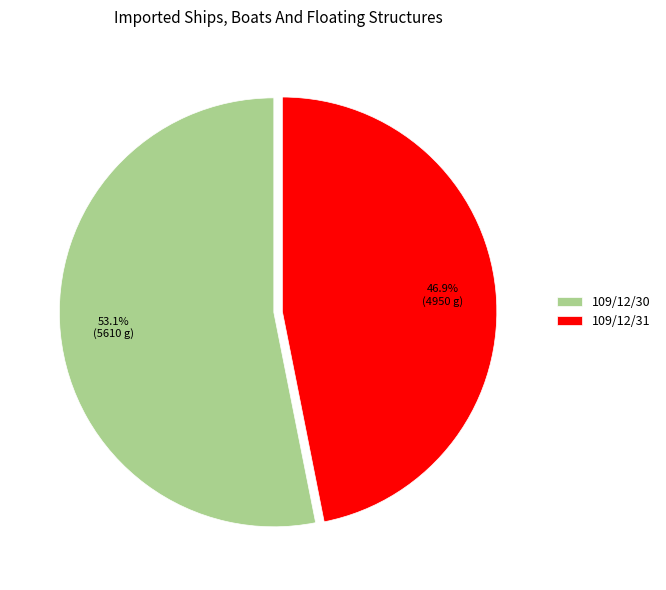

To the nearest percent, what is the average slice percentage?

50%